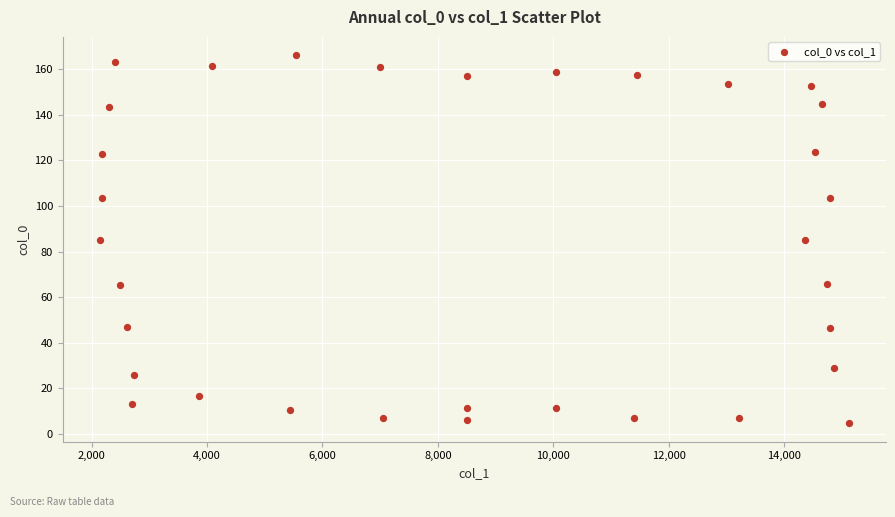

What is the range of X values (max minus min)?

12970.3